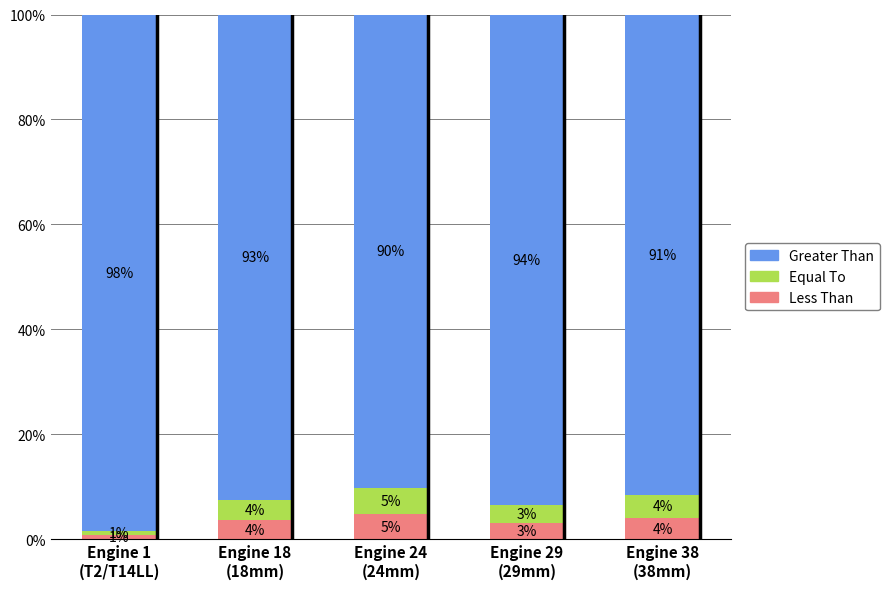

At which category is the sum across all series the highest?

Engine 24
(24mm)